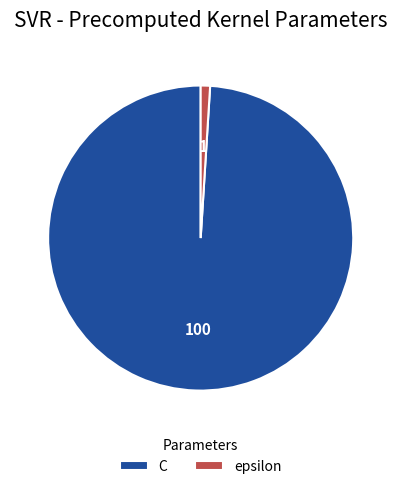

Is there a majority slice in this chart?

Yes